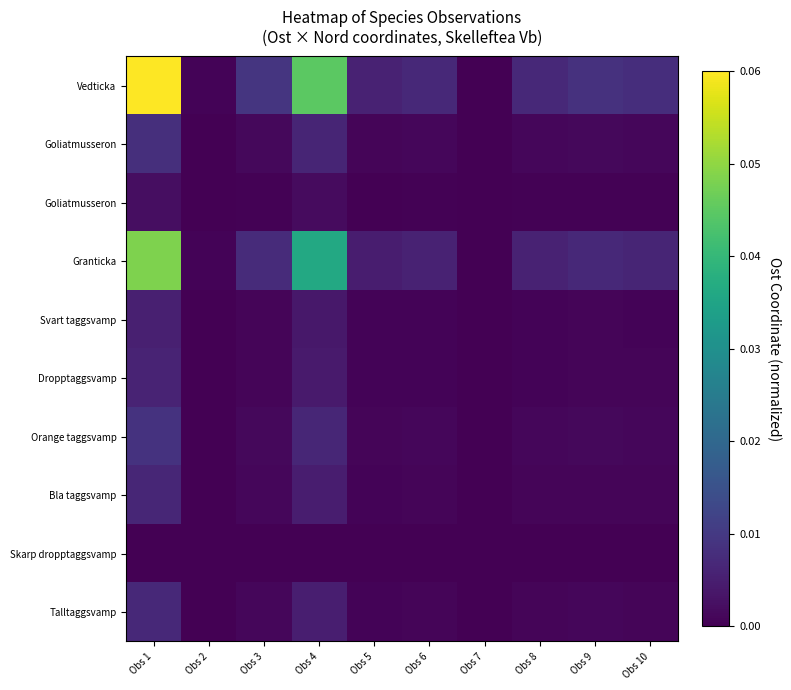

What is the greatest value displayed?

0.1